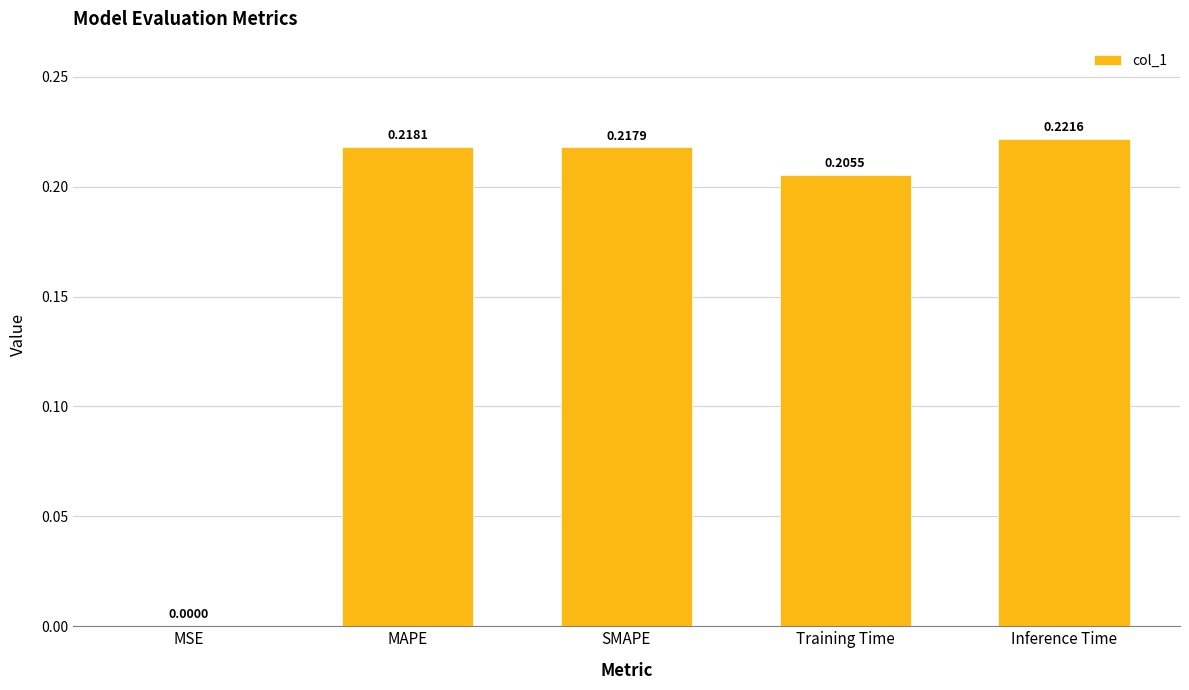

At which category does the chart reach its peak across all series?

Inference Time